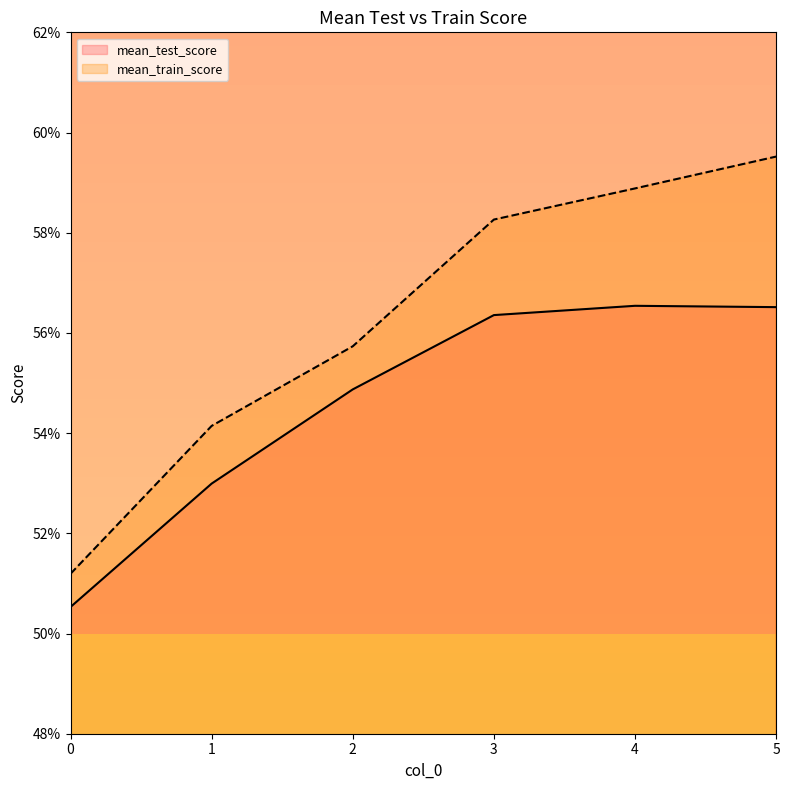

How many categories are shown in the chart?

6